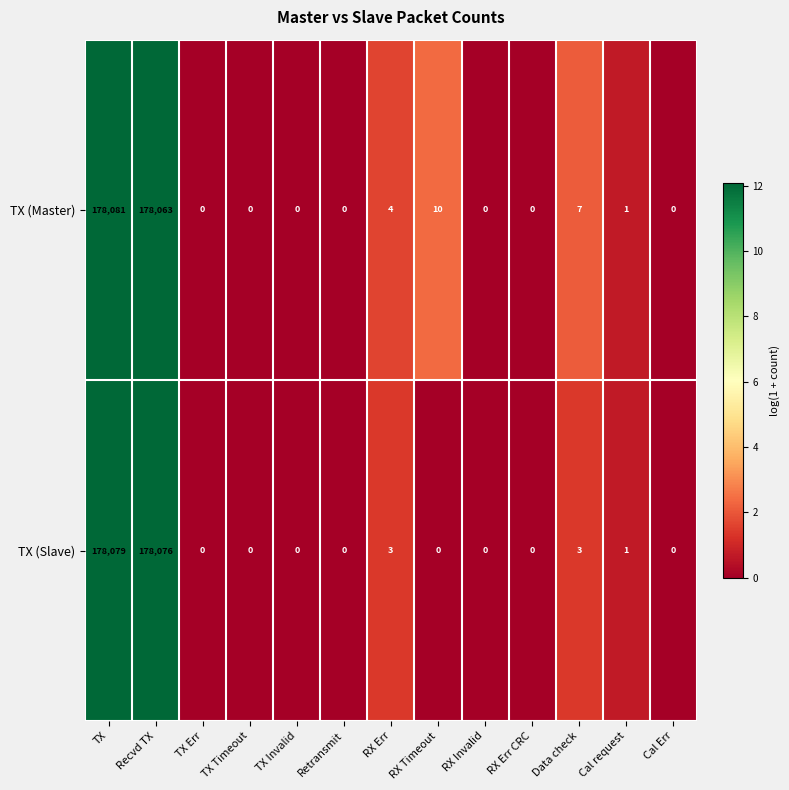

True or false: TX (Slave) has a value of 0 at RX Invalid.

True